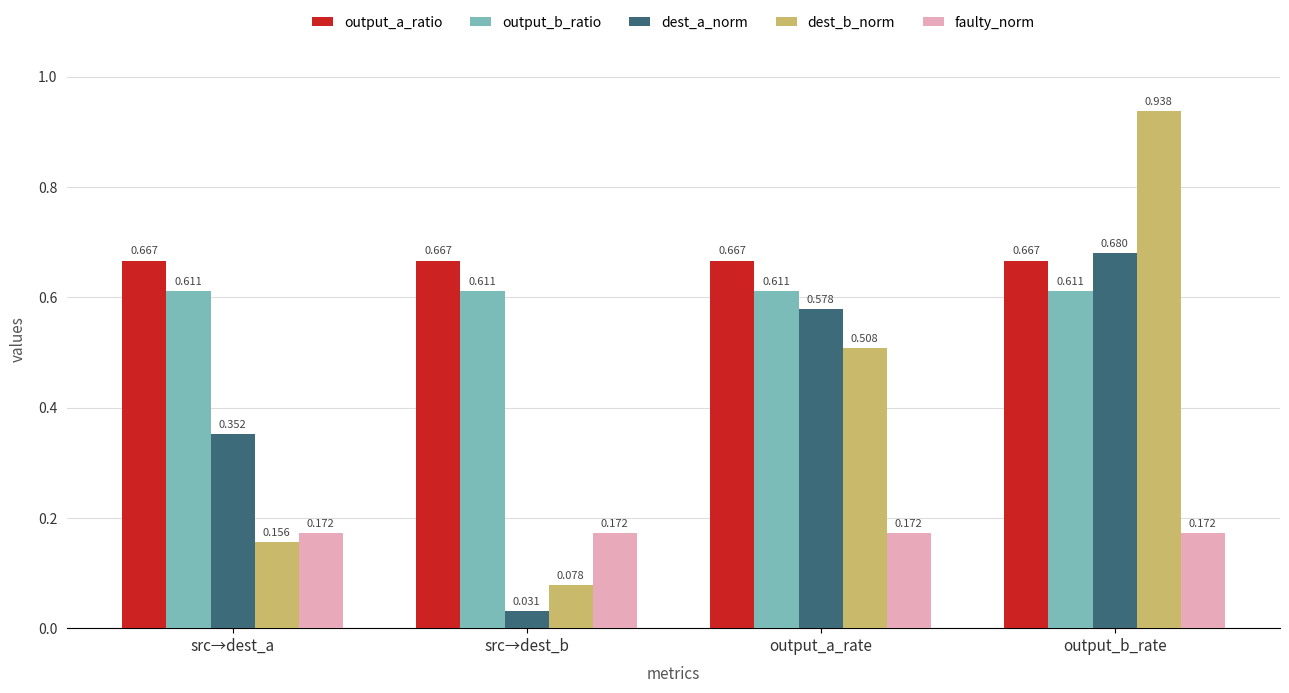

Is the value of output_a_ratio at src→dest_a greater than the value of faulty_norm at output_a_rate?

Yes